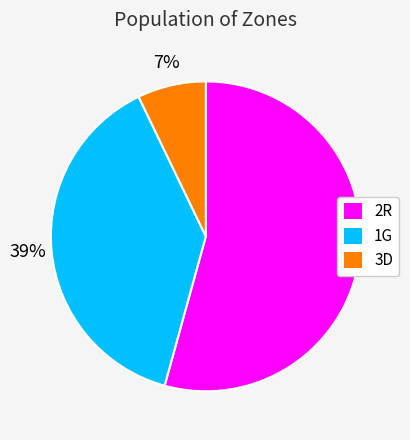

How many slices are in this pie chart?

3